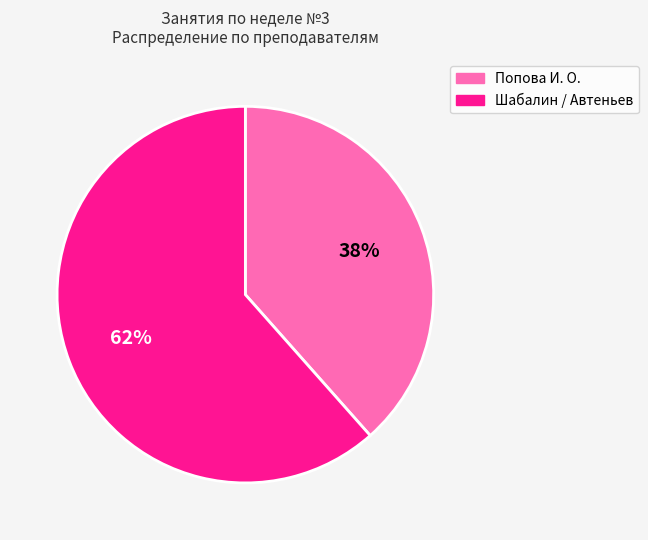

Between Шабалин / Автеньев and Попова И. О., which is larger?

Шабалин / Автеньев